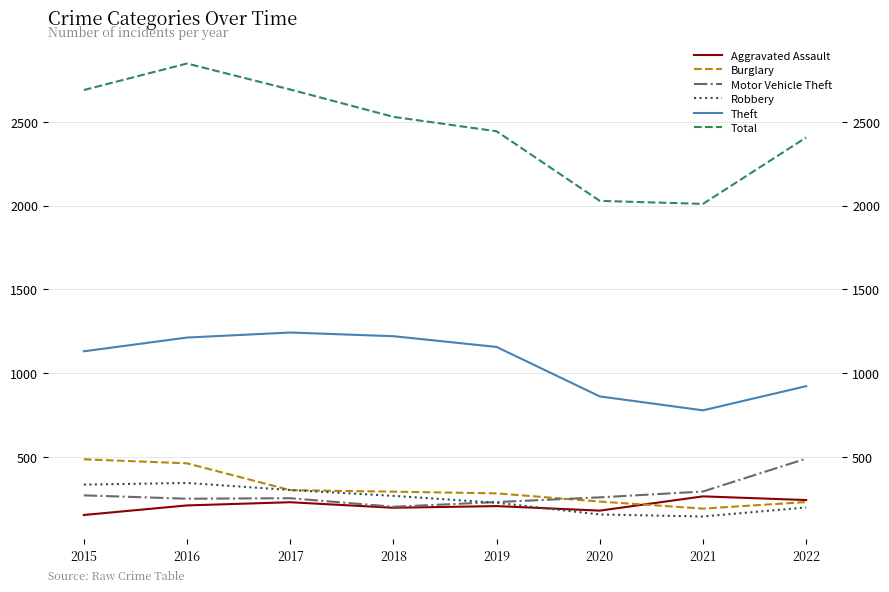

How many lines are shown in the chart?

6